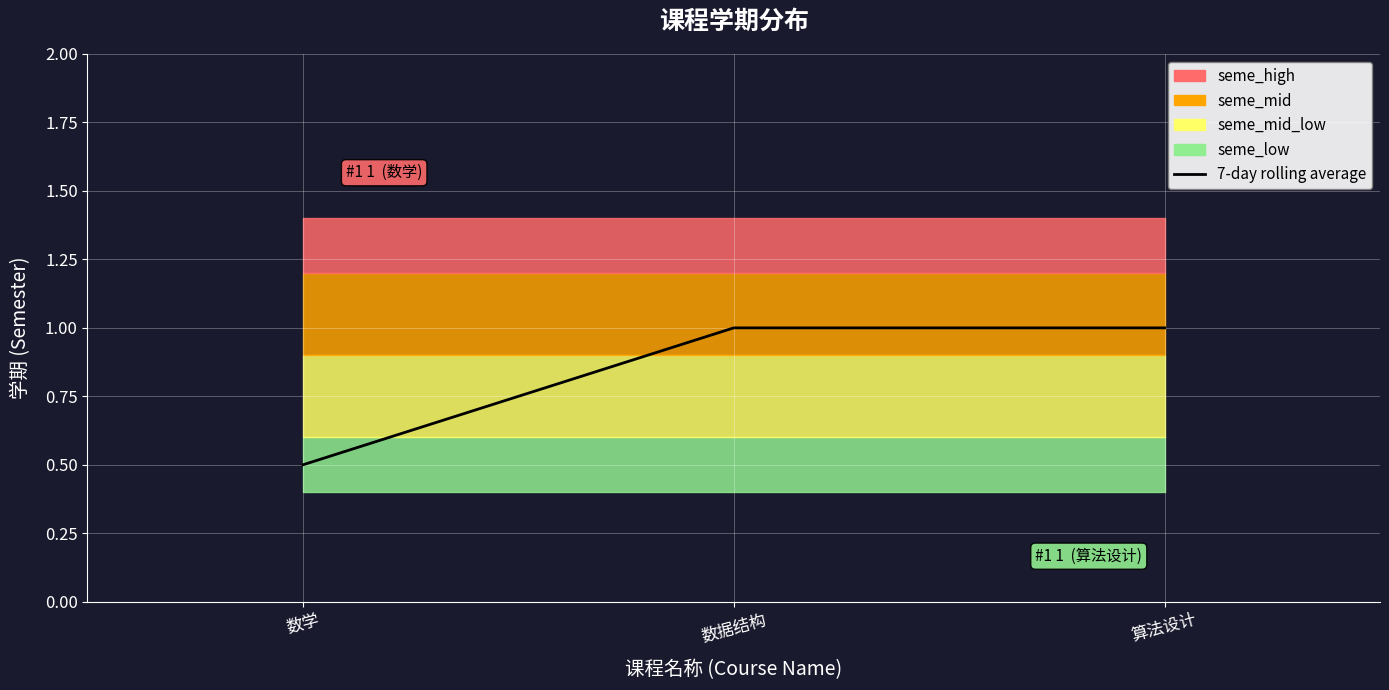

What is the minimum value shown in the chart?

0.5